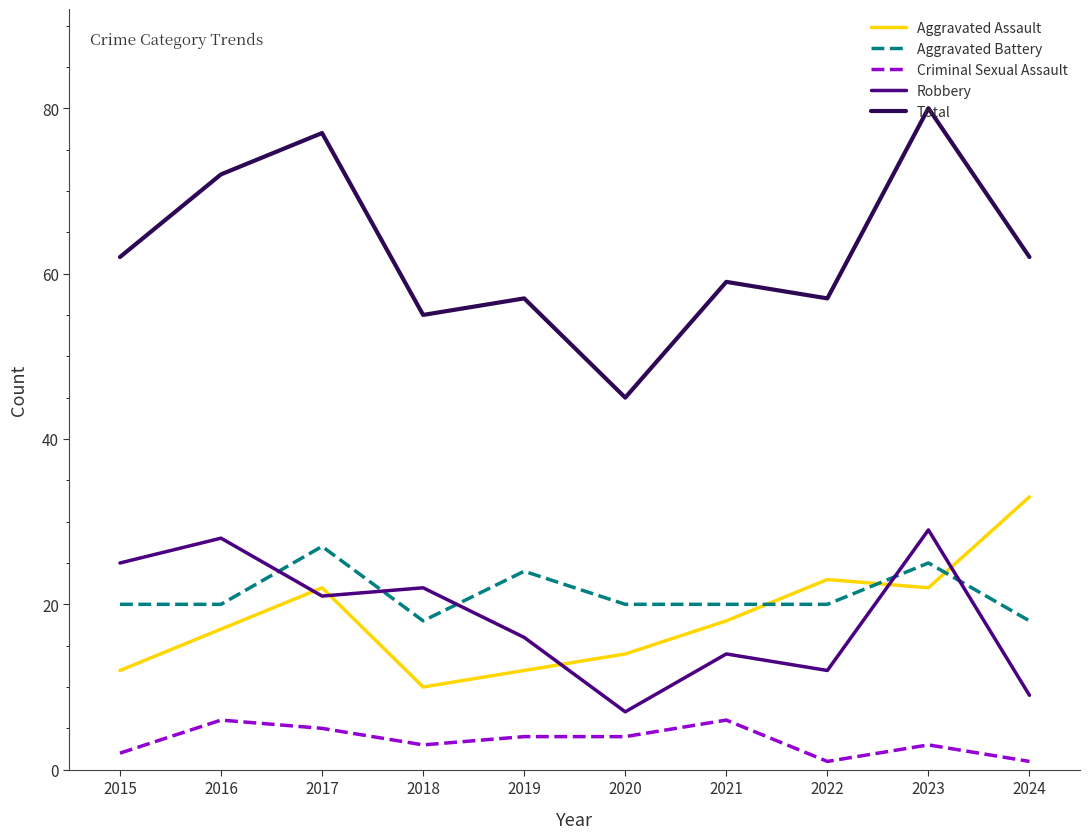

Is the value of Total at 2023 greater than the value of Criminal Sexual Assault at 2017?

Yes